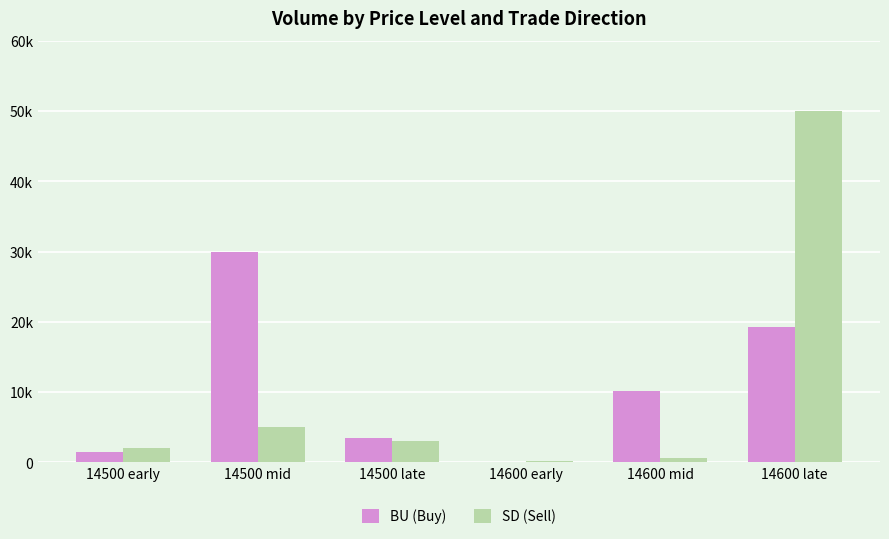

What is the approximate value of BU (Buy) at 14600 early?

100